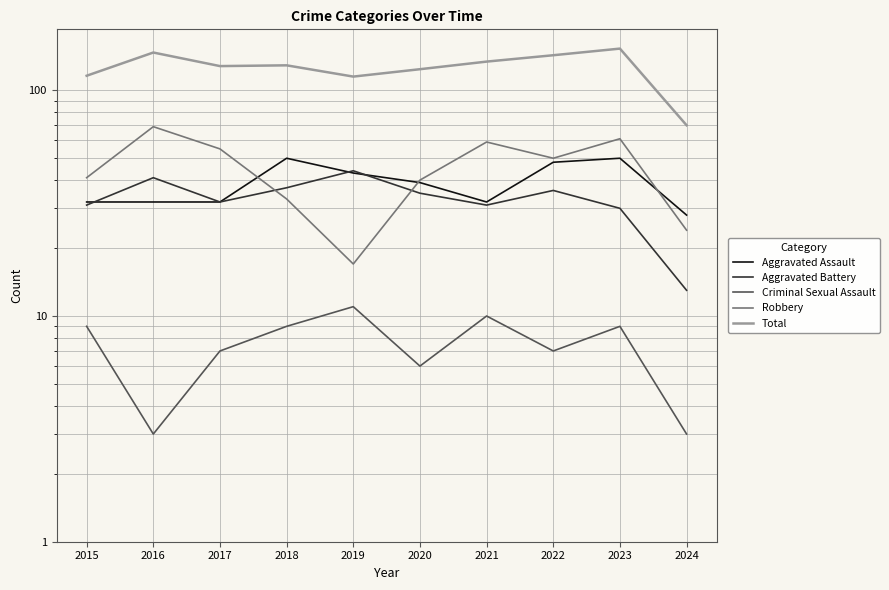

Reading left to right, what are all the values shown in this chart?

Aggravated Assault: 2015=32	2016=32	2017=32	2018=50	2019=43	2020=39	2021=32	2022=48	2023=50	2024=28
Aggravated Battery: 2015=31	2016=41	2017=32	2018=37	2019=44	2020=35	2021=31	2022=36	2023=30	2024=13
Criminal Sexual Assault: 2015=9	2016=3	2017=7	2018=9	2019=11	2020=6	2021=10	2022=7	2023=9	2024=3
Robbery: 2015=41	2016=69	2017=55	2018=33	2019=17	2020=40	2021=59	2022=50	2023=61	2024=24
Total: 2015=116	2016=147	2017=128	2018=129	2019=115	2020=124	2021=134	2022=143	2023=153	2024=70